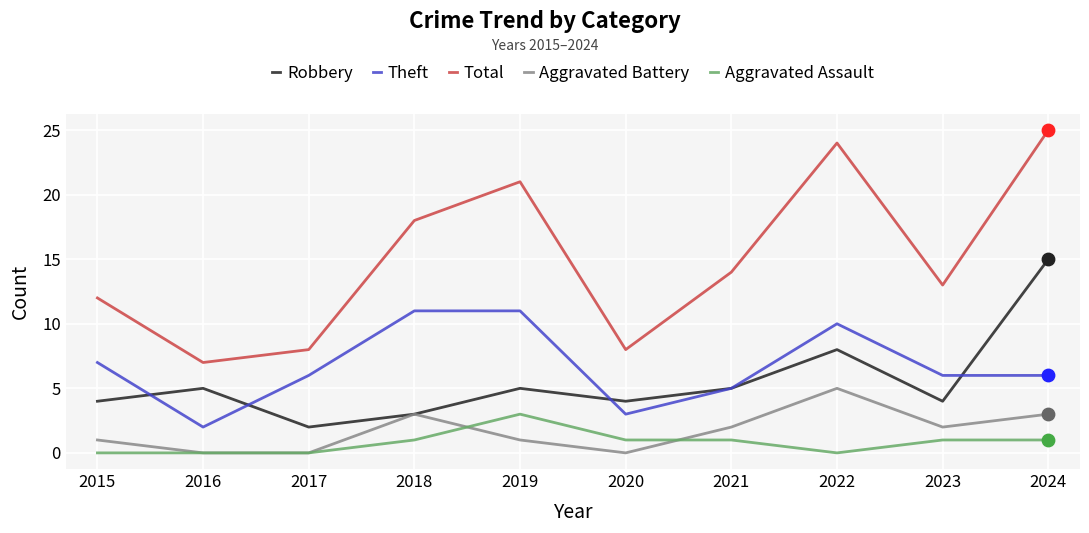

What is the spread (max minus min) of values at 2021?

13